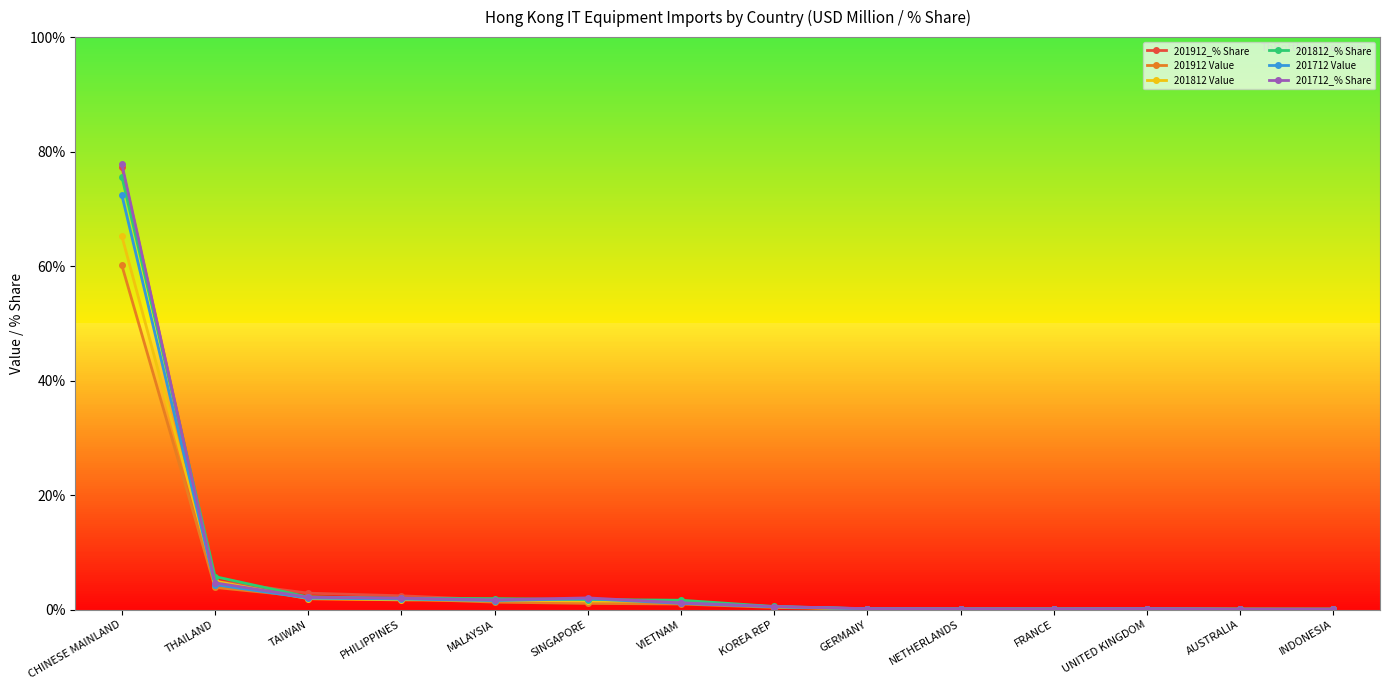

Is it true that 201812 Value equals 0.1 at UNITED KINGDOM?

True